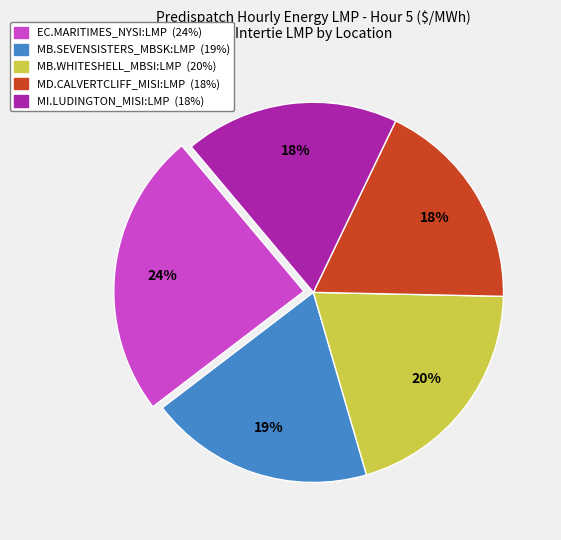

Is EC.MARITIMES_NYSI:LMP the majority of the pie?

No